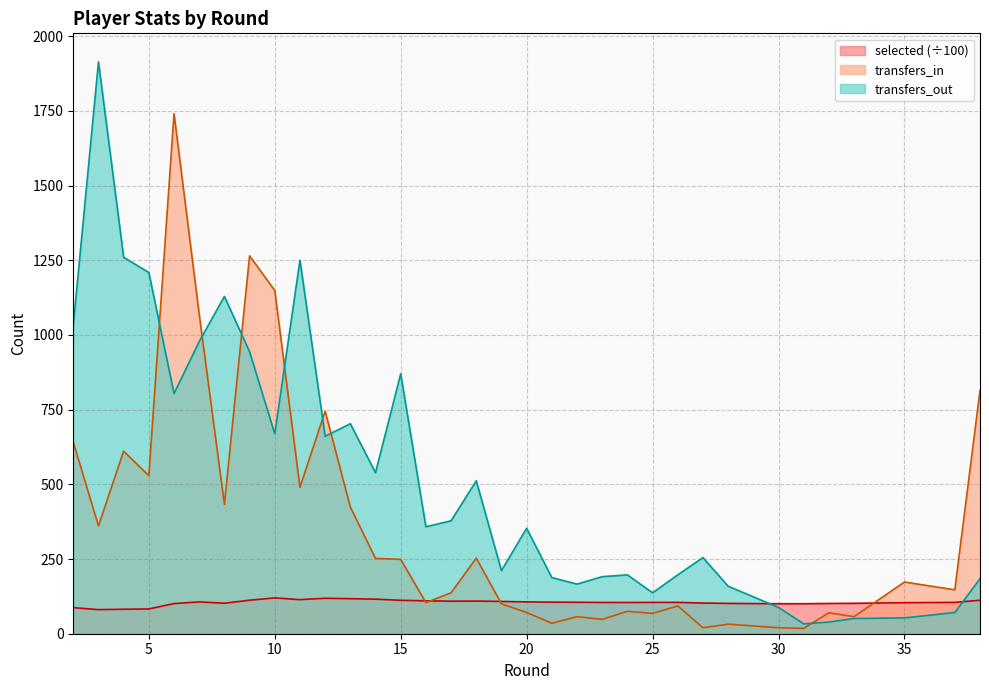

What is the approximate value of transfers_in at 32?

70.0